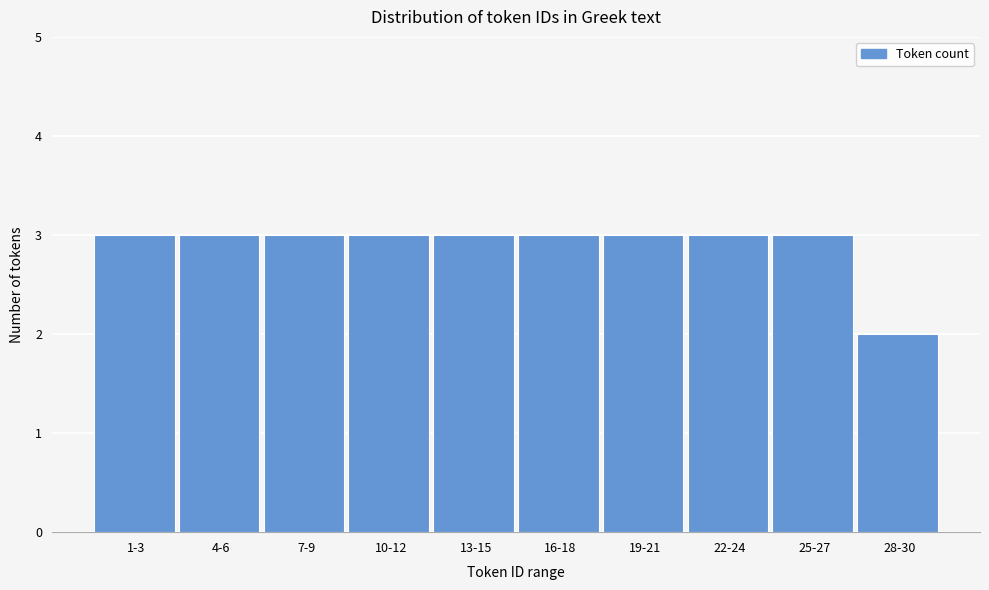

Reading right to left, extract all data points from this chart.

28-30=2	25-27=3	22-24=3	19-21=3	16-18=3	13-15=3	10-12=3	7-9=3	4-6=3	1-3=3